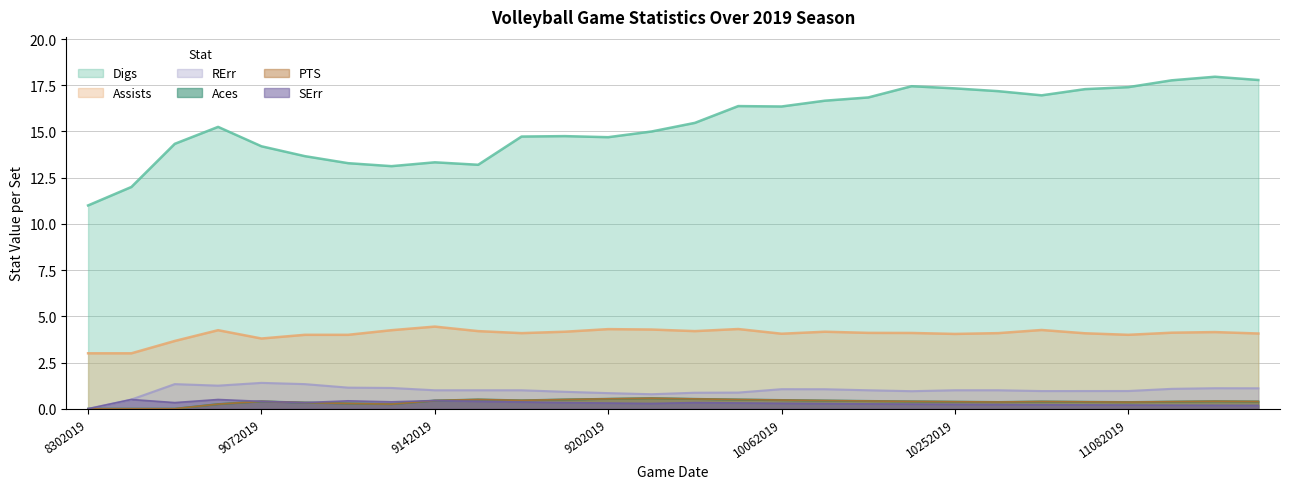

At 8312019, list the series in order from smallest to largest.

Aces, PTS, SErr, RErr, Assists, Digs